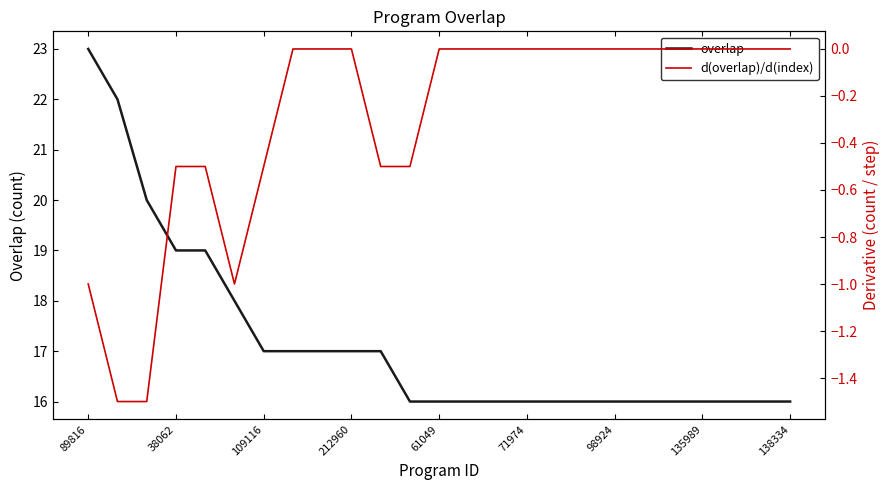

What is the highest value of the overlap series?

23